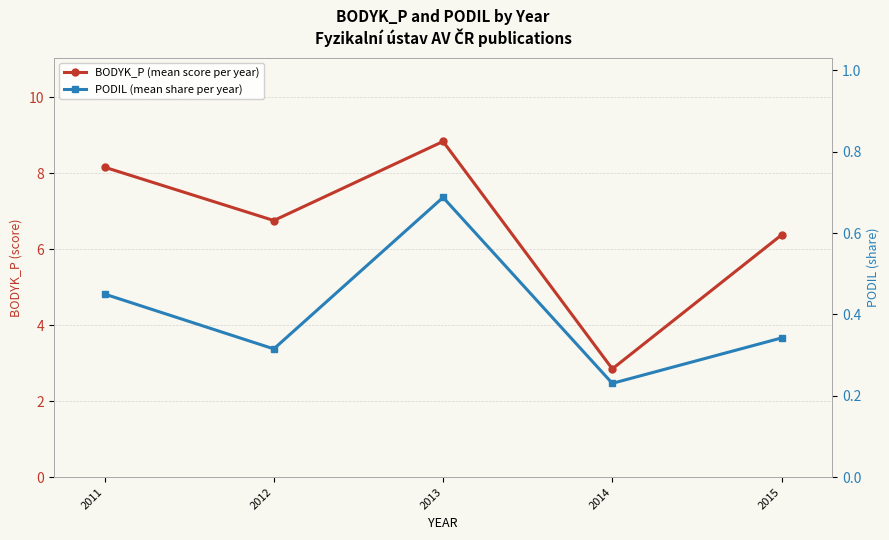

The value of BODYK_P (mean score per year) at 2015 is 2.8. True or false?

False